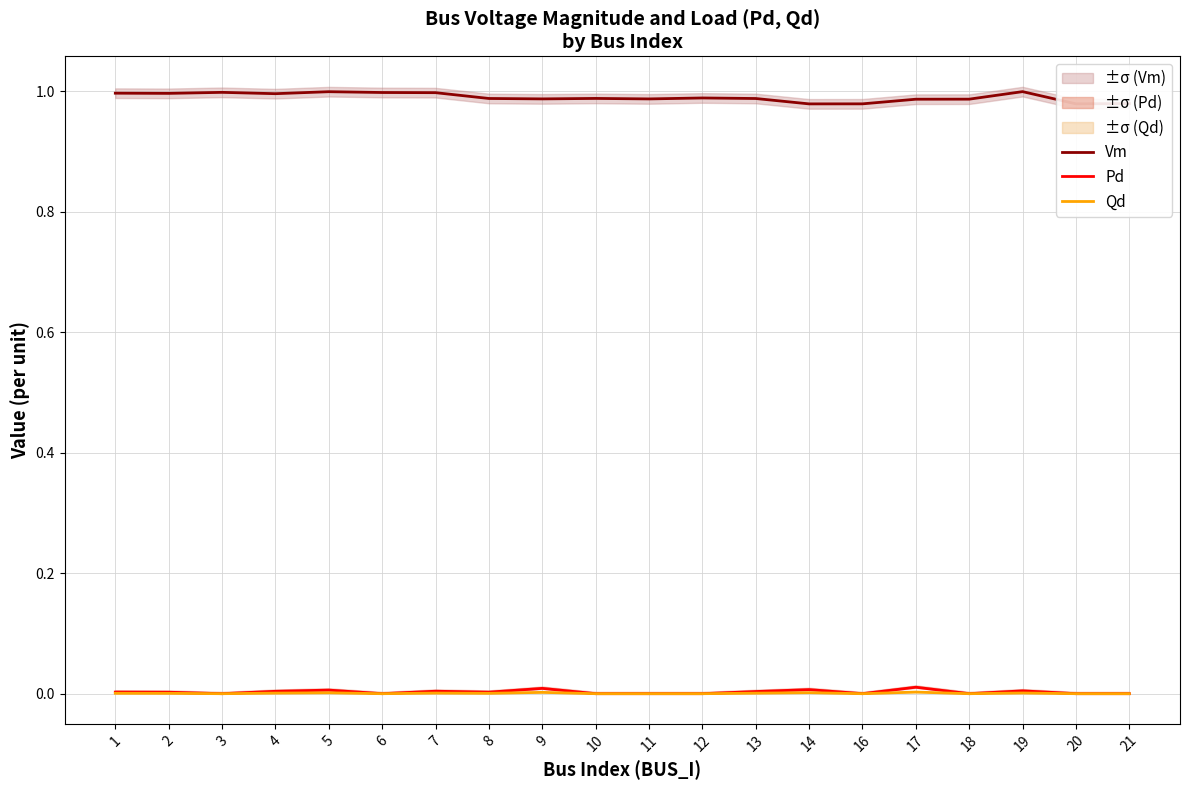

Does the chart display data point markers on the line(s)?

No